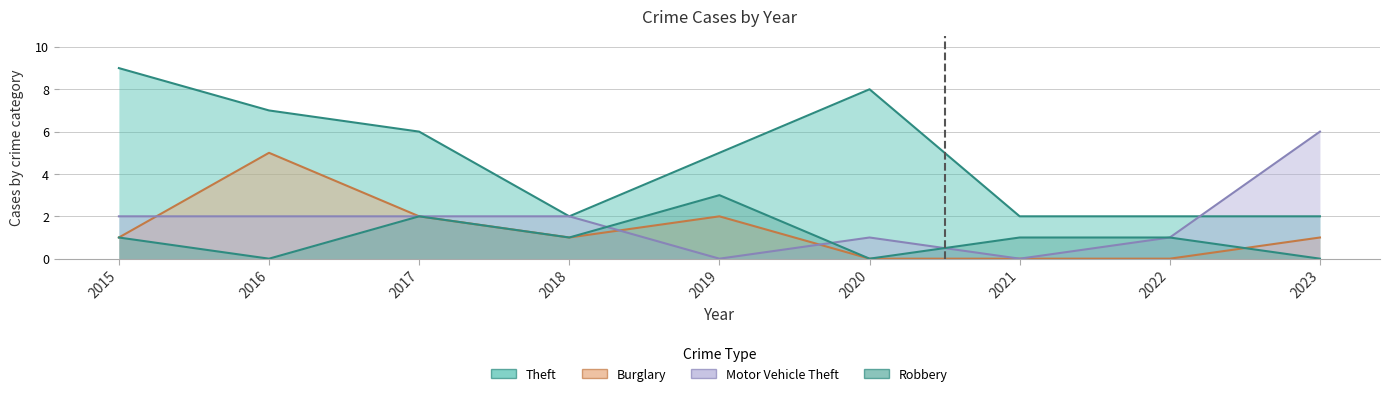

What is the sum of all Burglary values?

12